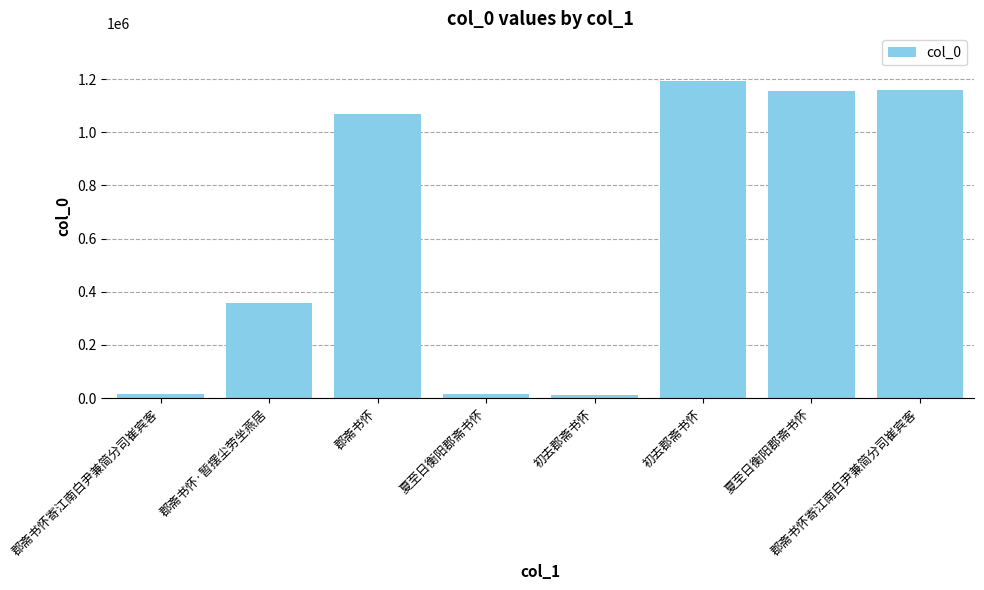

How many bars are there in total?

8